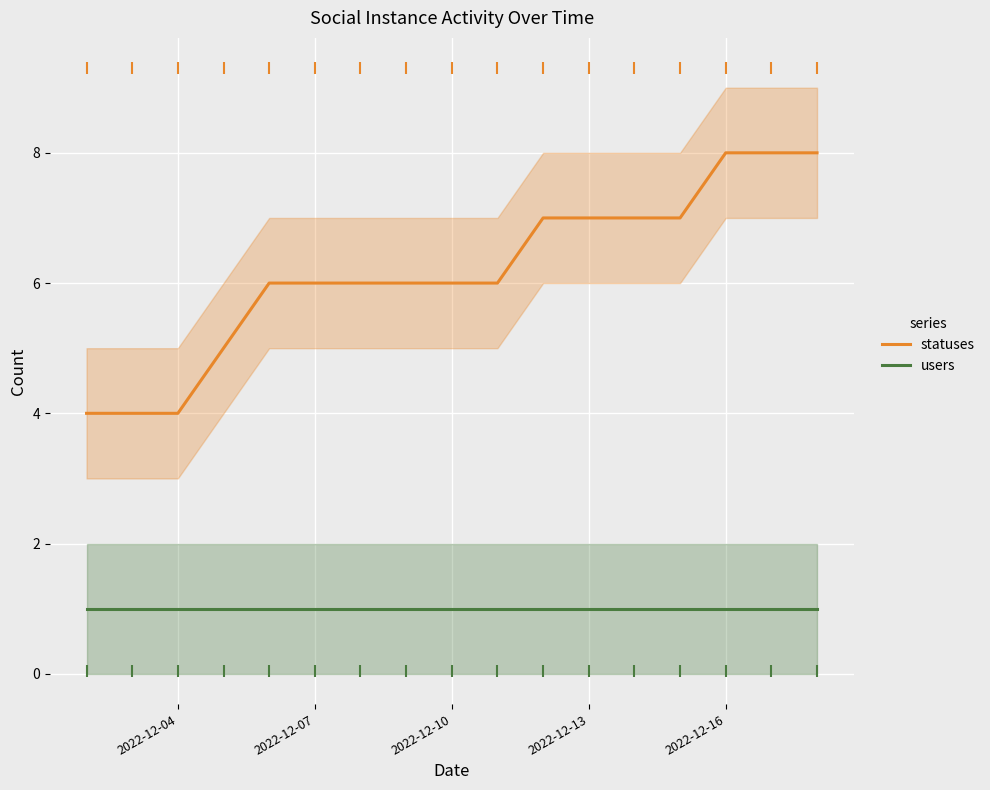

True or false: users and statuses intersect in this chart.

False